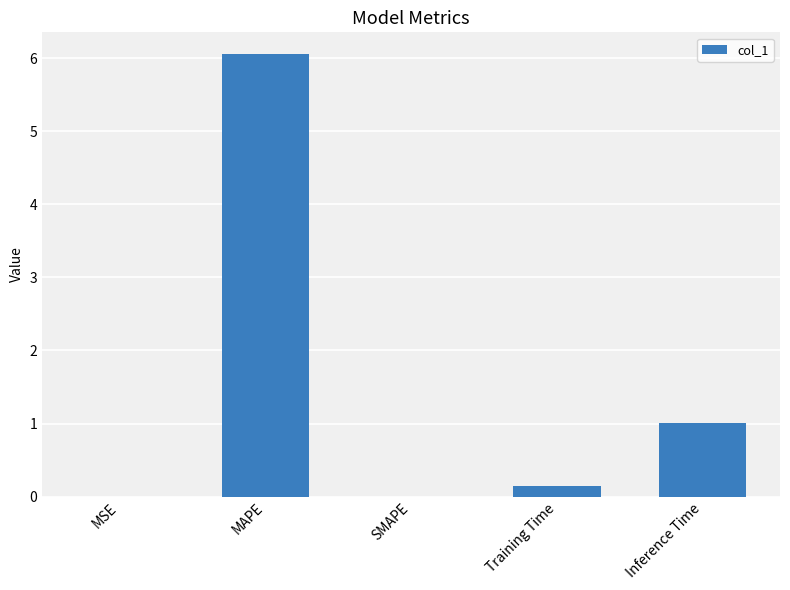

What is the sum of all values?

7.2